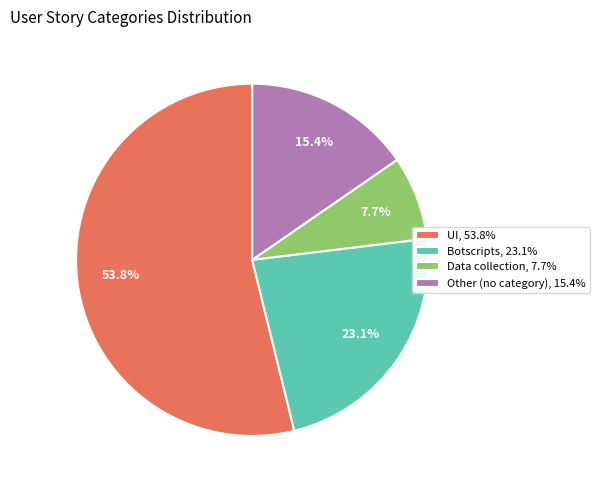

Approximately how many times larger is the value at Botscripts, 23.1% compared to UI, 53.8%?

0.4